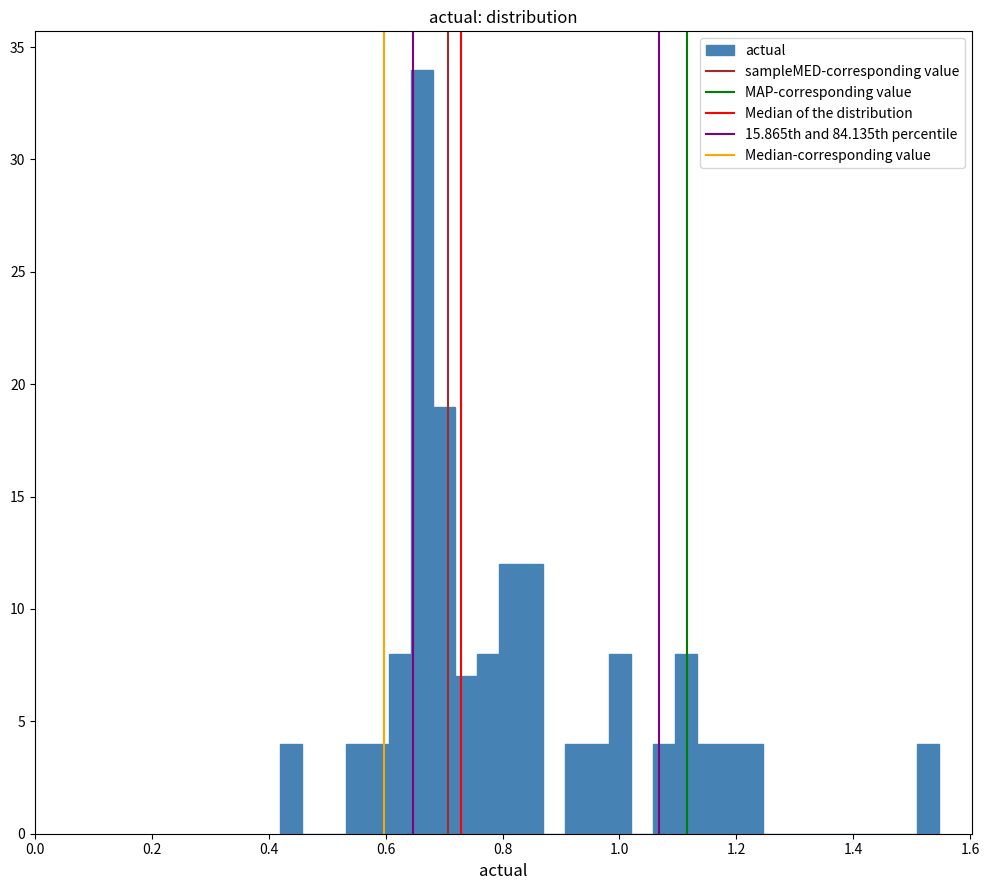

Read against the x-axis, roughly where is the centre of the tallest bar?

0.66